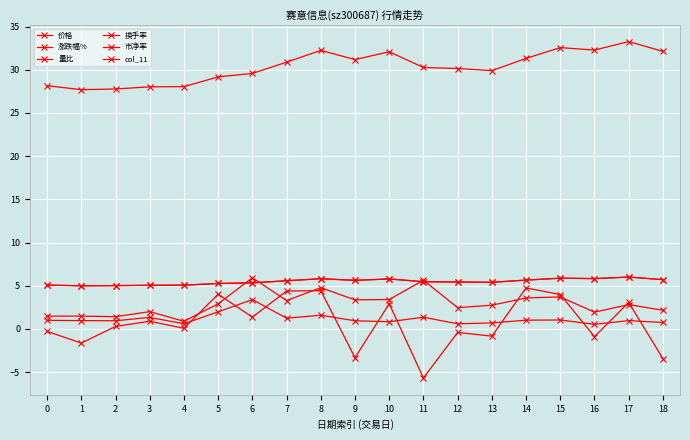

True or false: 涨跌幅% and 价格 cross at least once.

False